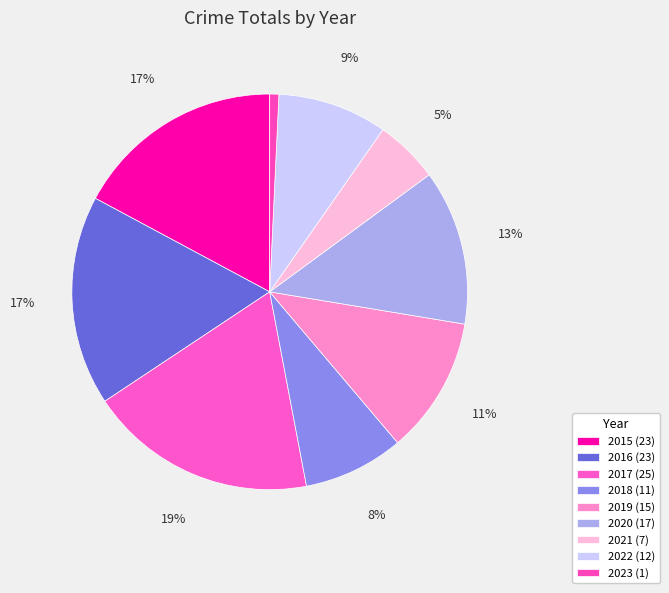

How many segments does this pie chart have?

9